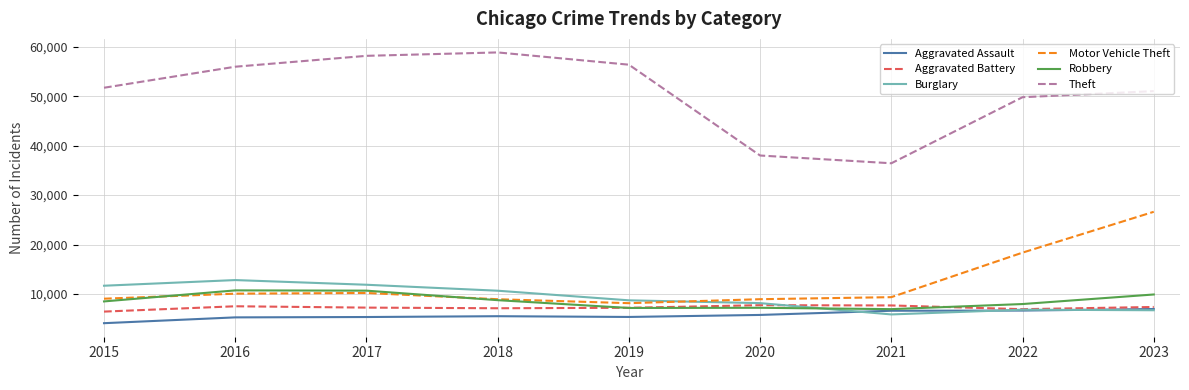

At which category is the sum across all series the highest?

2023